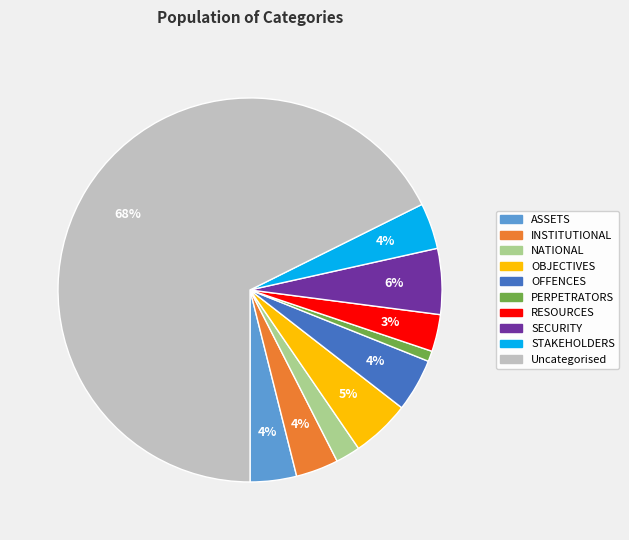

To the nearest percent, what portion does ASSETS represent?

4%